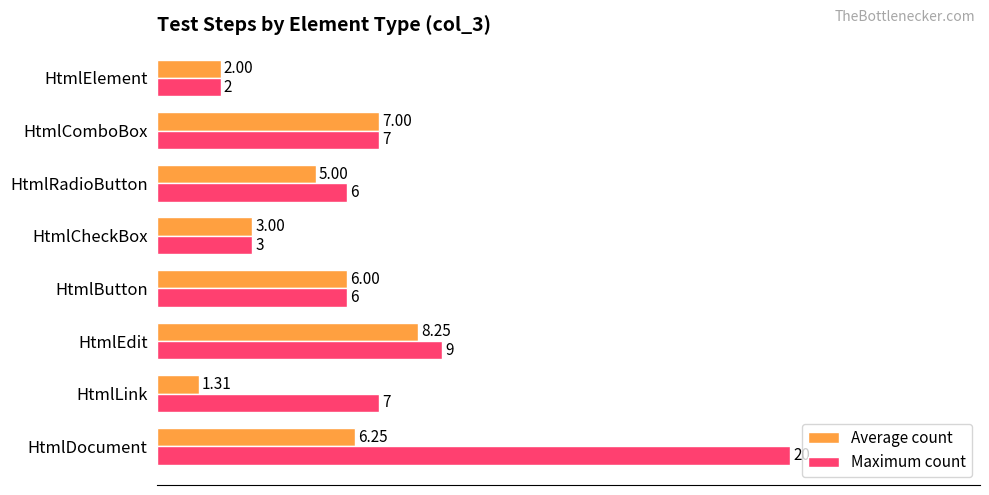

List the series in order of their overall mean, highest first.

Maximum count, Average count